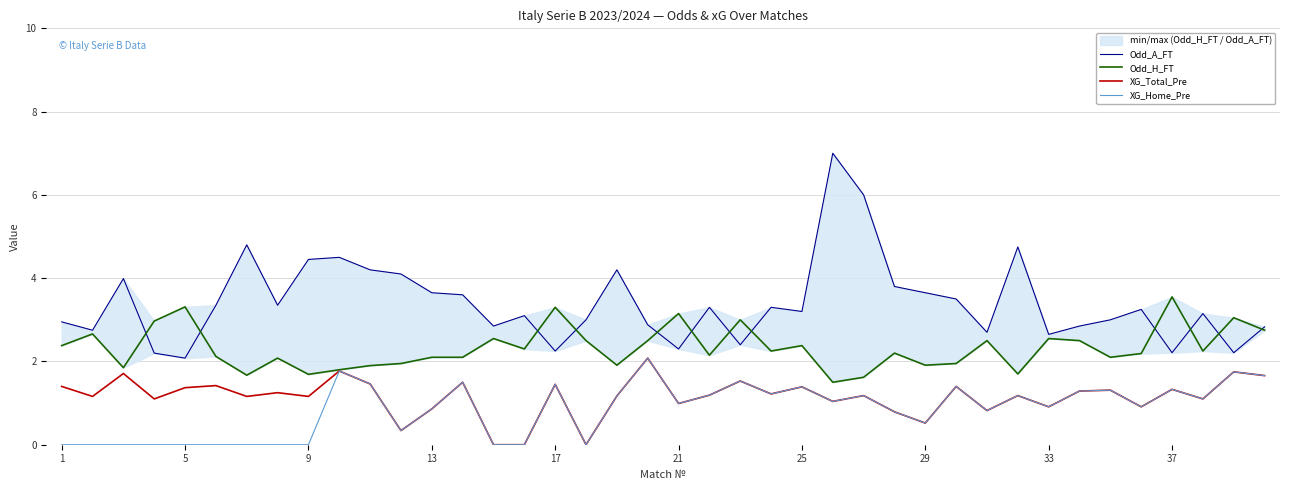

True or false: Odd_H_FT and XG_Home_Pre intersect in this chart.

False